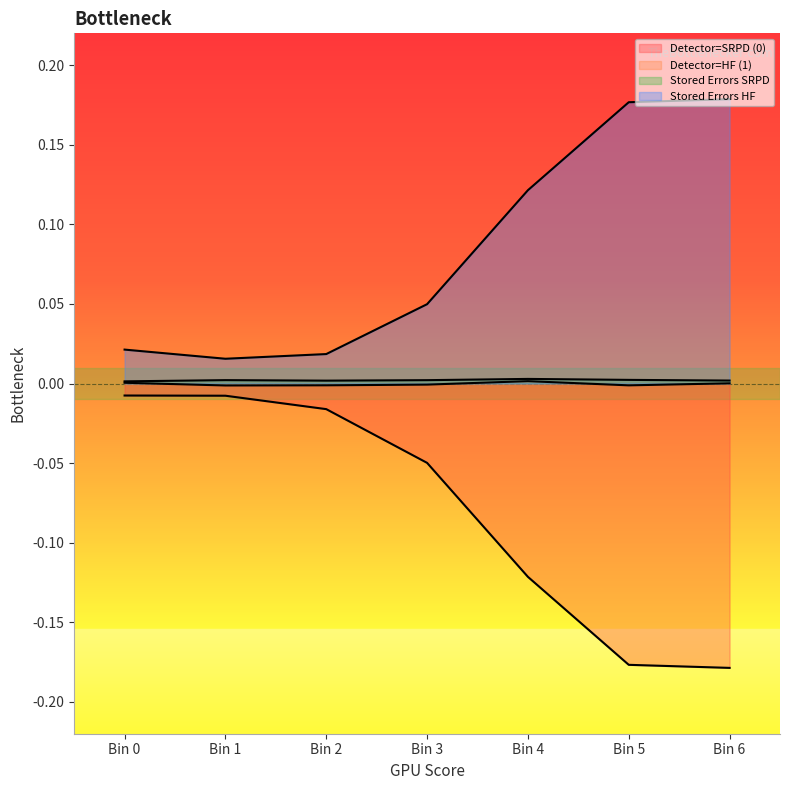

How many interior local peaks does the Stored Errors SRPD series have?

2